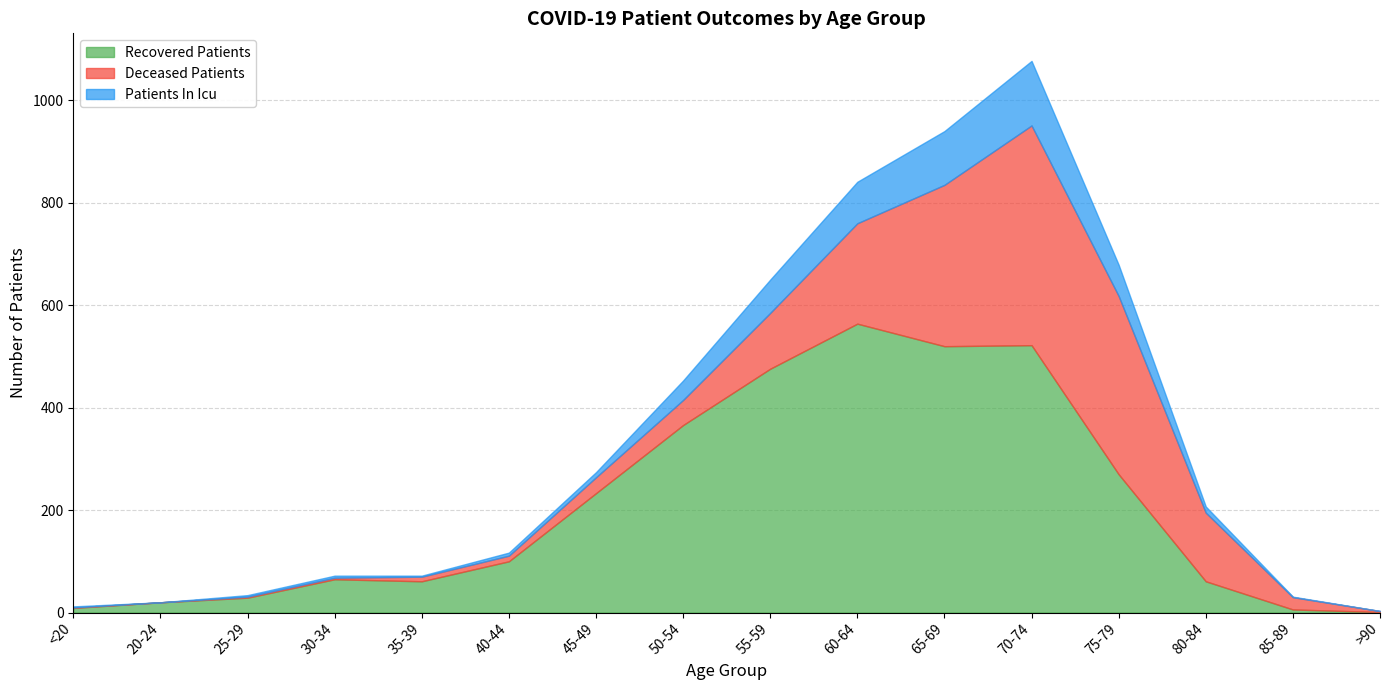

What value does the patients_in_icu series have at 60-64?

81